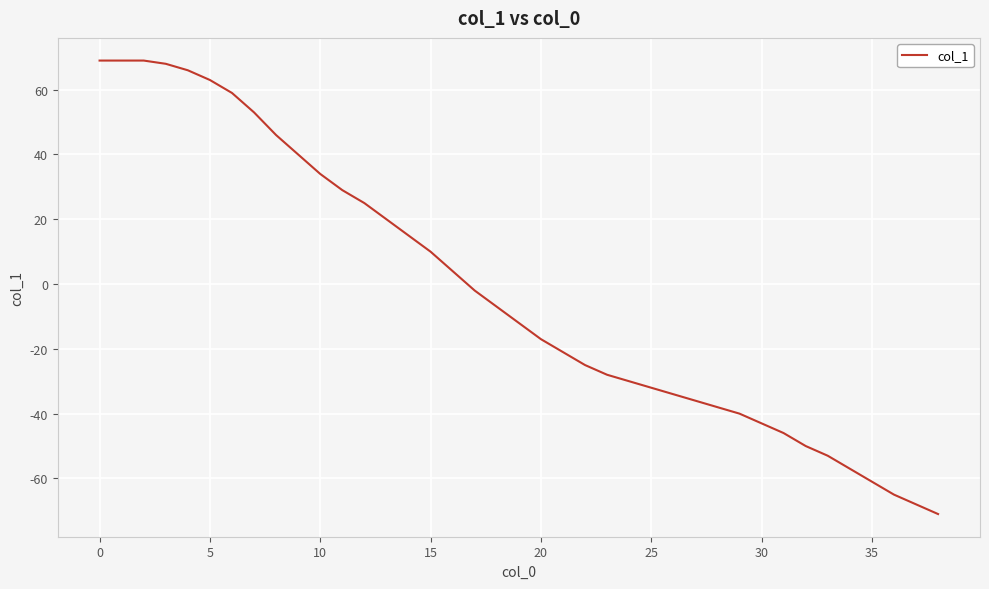

What is the greatest value displayed?

69